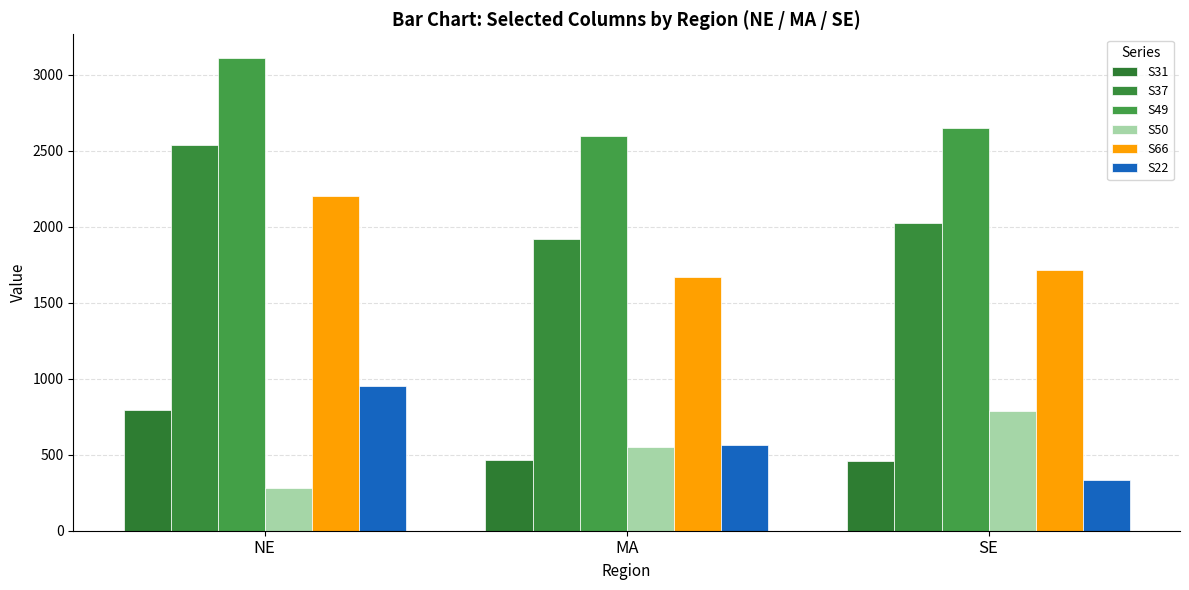

What is the maximum value for S31?

797.1